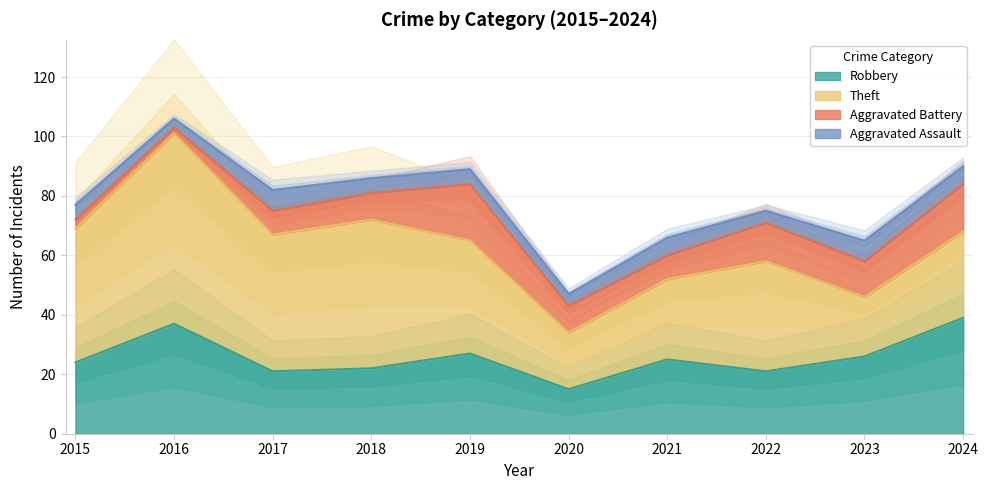

How many interior local valleys does the Theft series have?

3